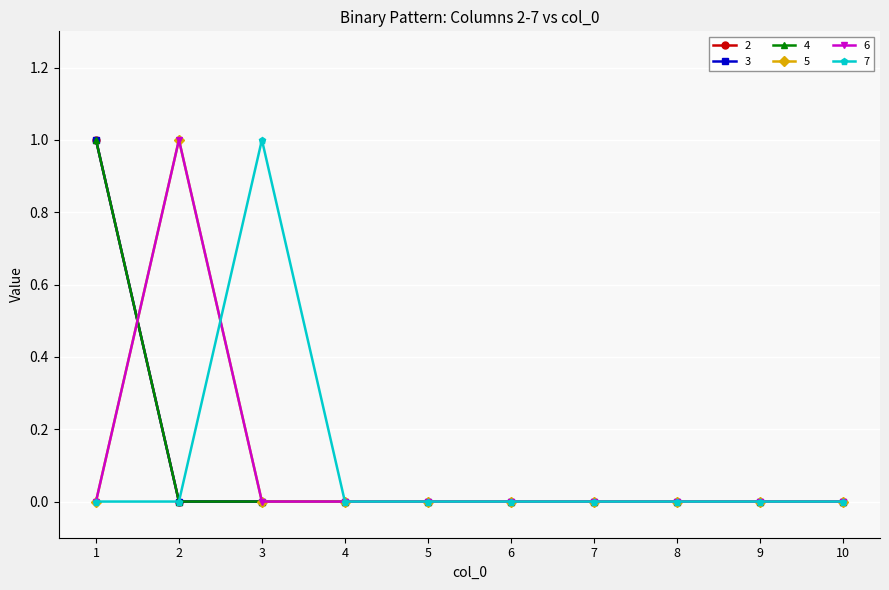

Does the chart have visible grid lines?

Yes